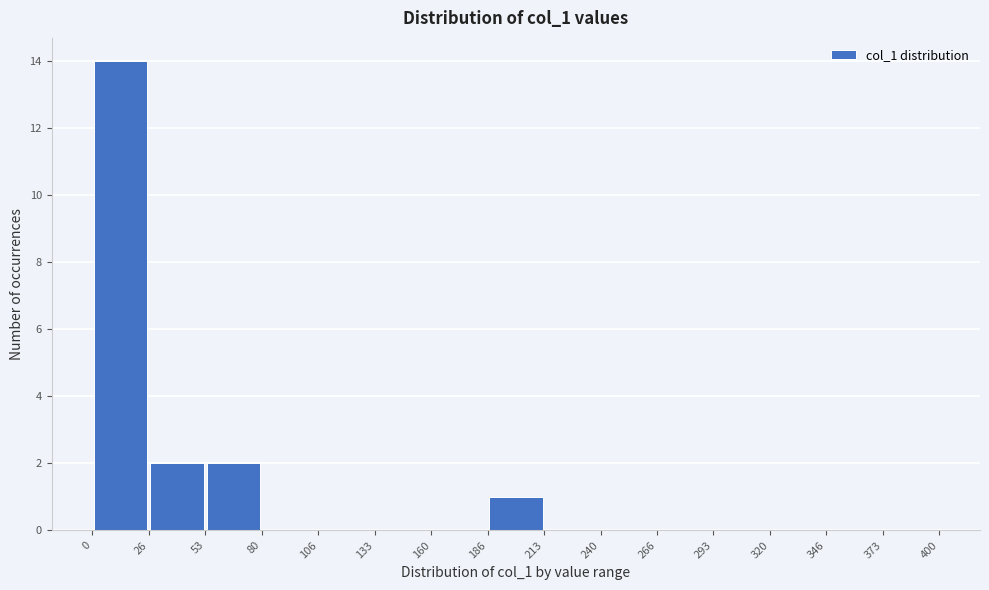

Reading left to right, transcribe this chart: for each bar, give the range it covers on the x-axis and its height. The values are not printed on the chart, so give them approximately, as read against the axis.

0 to 26: 14
26 to 53: 2
53 to 80: 2
80 to 106: 0
106 to 133: 0
133 to 160: 0
160 to 186: 0
186 to 213: 1
213 to 240: 0
240 to 266: 0
266 to 293: 0
293 to 320: 0
320 to 346: 0
346 to 373: 0
373 to 400: 0